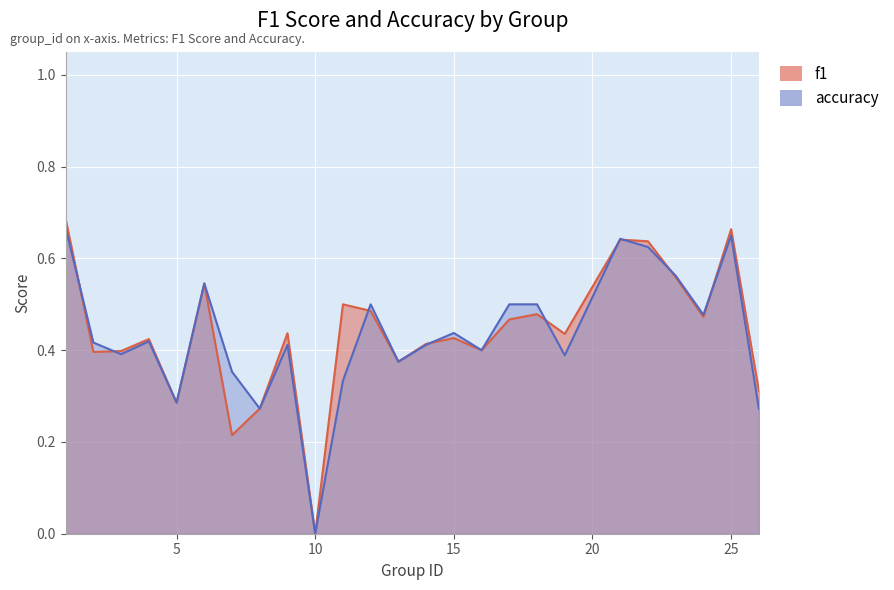

The f1 series shows 0.7 at 3. True or false?

False